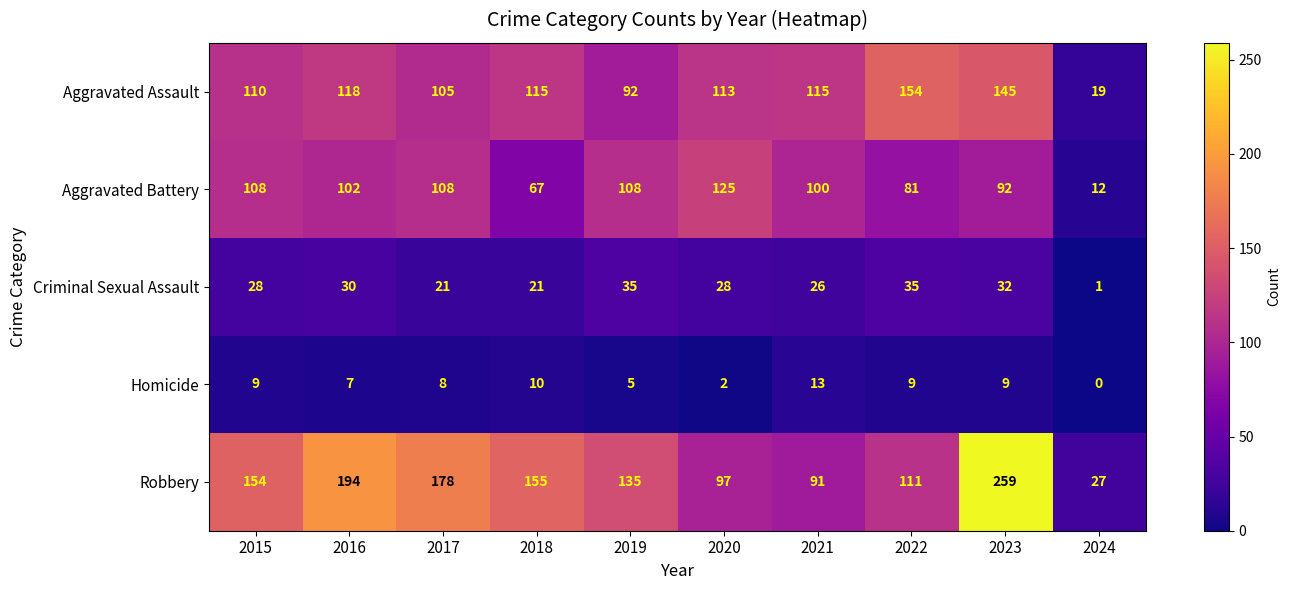

What is the difference between the Aggravated Battery values at 2017 and 2024?

96